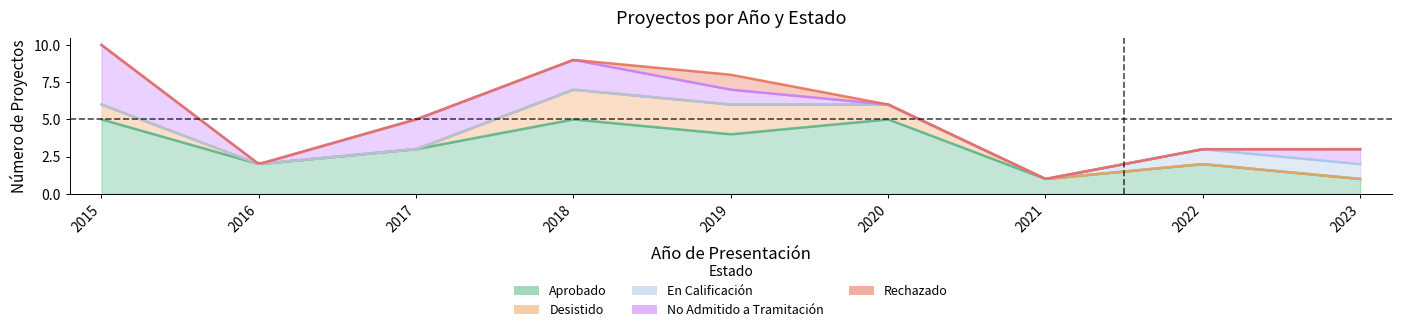

Reading left to right, what are all the values shown in this chart?

Aprobado: 5	2	3	5	4	5	1	2	1
Desistido: 1	0	0	2	2	1	0	0	0
En Calificación: 0	0	0	0	0	0	0	1	1
No Admitido a Tramitación: 4	0	2	2	1	0	0	0	1
Rechazado: 0	0	0	0	1	0	0	0	0